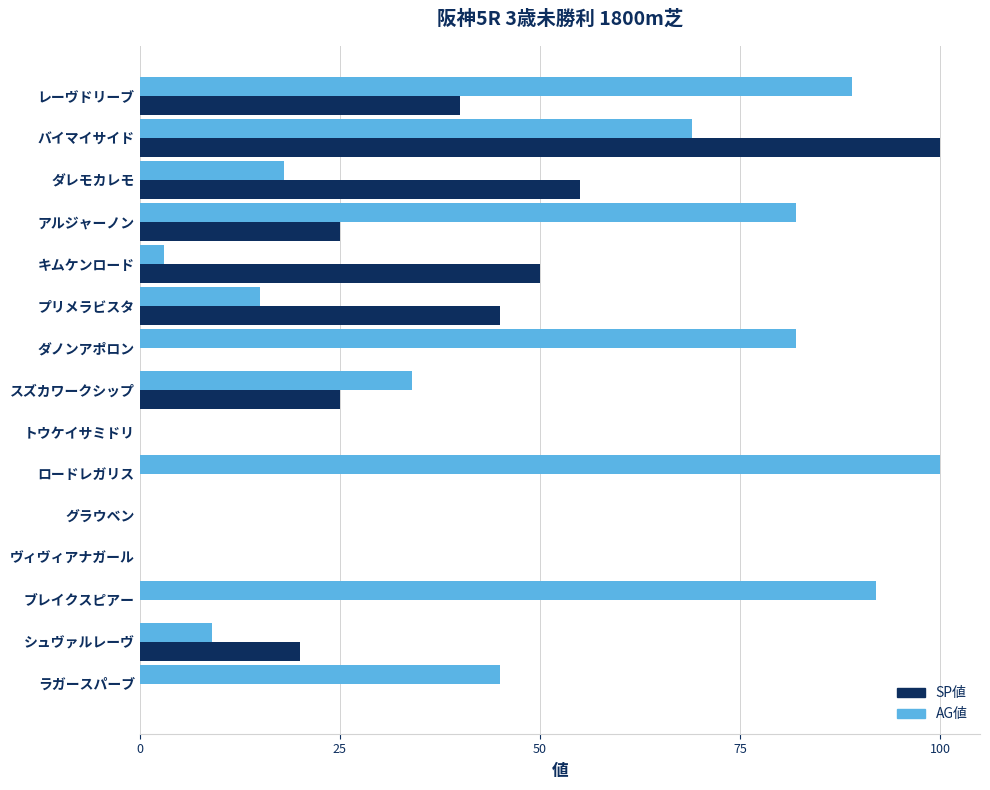

Which series has the largest total across all categories?

AG値